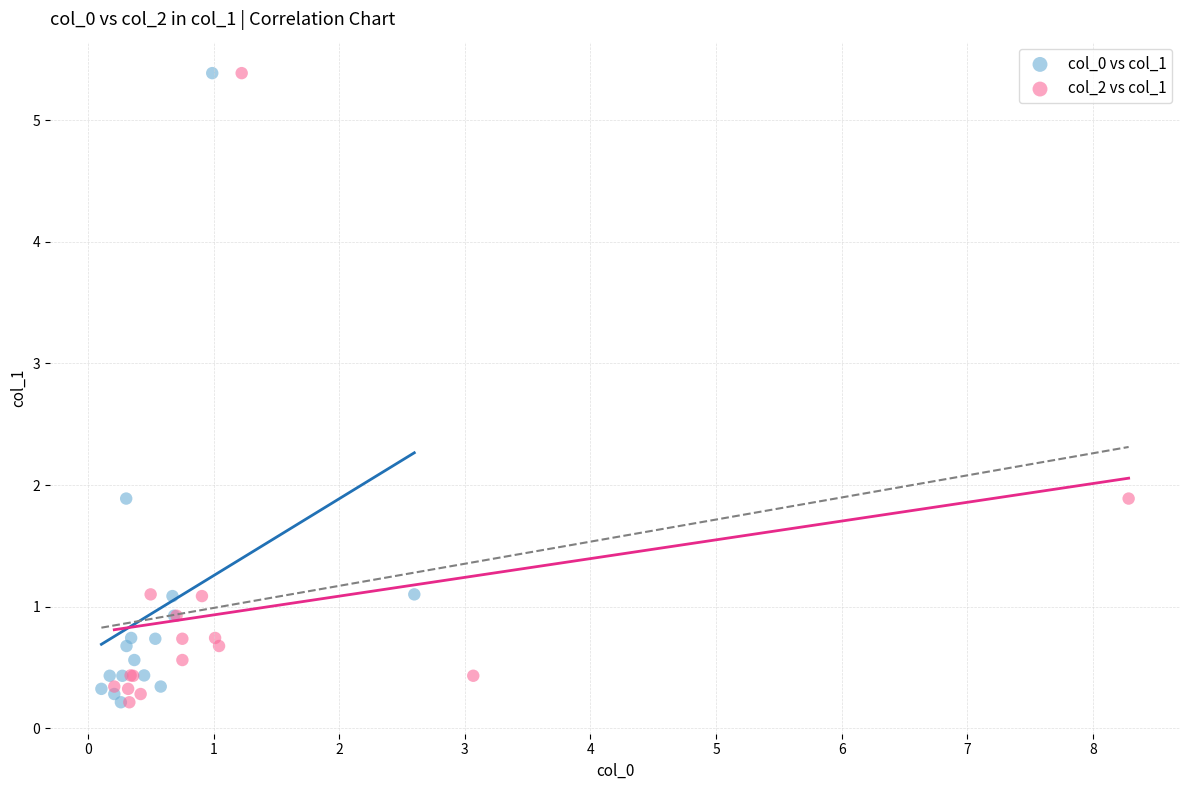

What are all the series names shown in the legend?

col_0 vs col_1, col_2 vs col_1